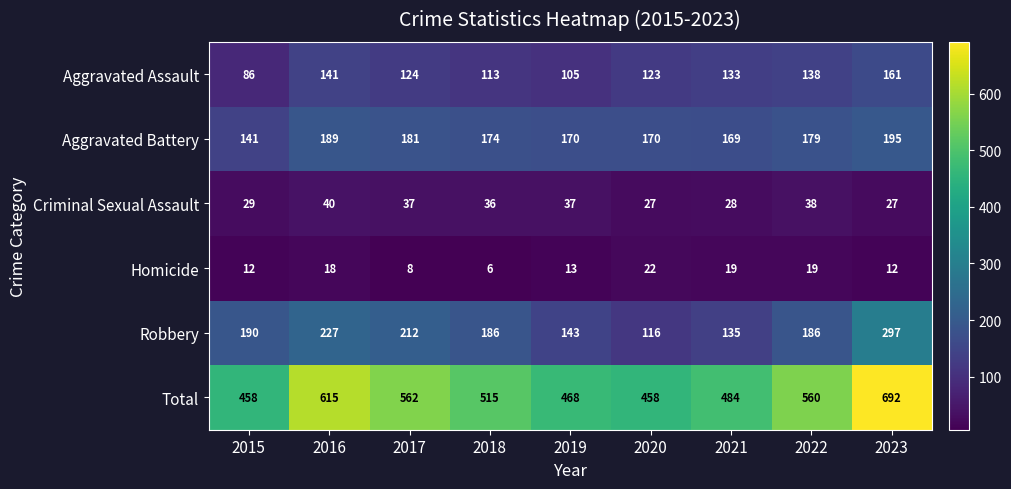

What is the difference between the maximum and minimum values in the Robbery series?

181